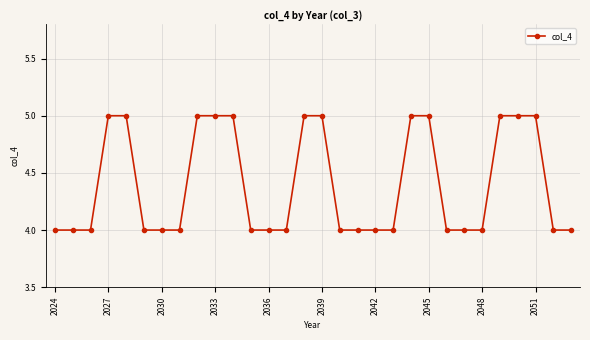

What is the minimum value shown in the chart?

4